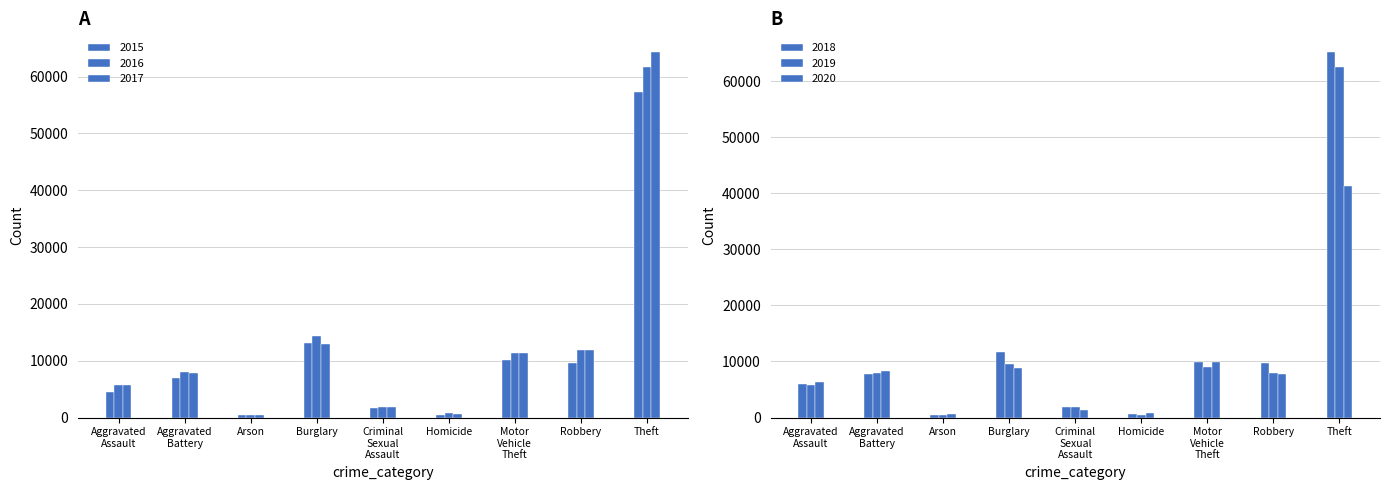

Which series has the largest total across all categories?

2017